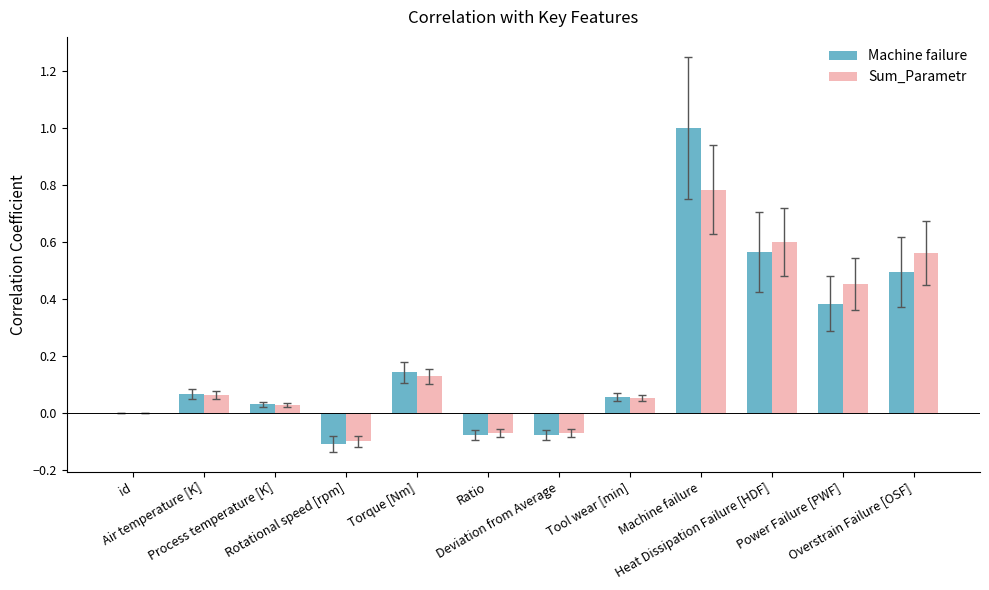

What is the sum of all Sum_Parametr values?

2.4